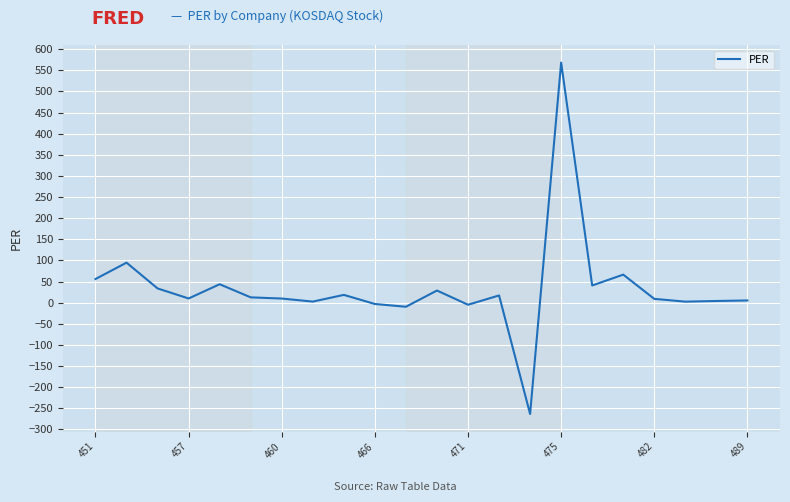

Does the chart display data point markers on the line(s)?

No